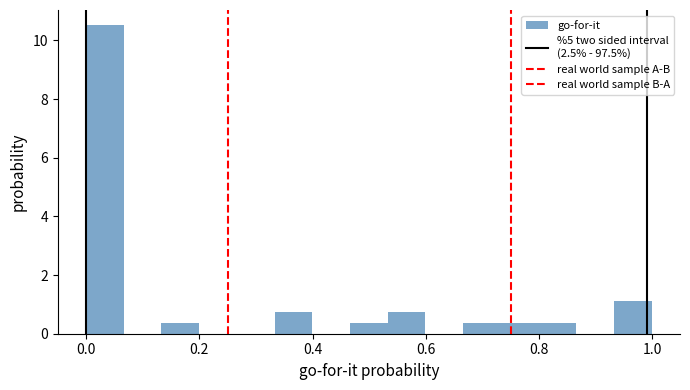

Read against the x-axis, roughly where is the centre of the tallest bar?

0.04